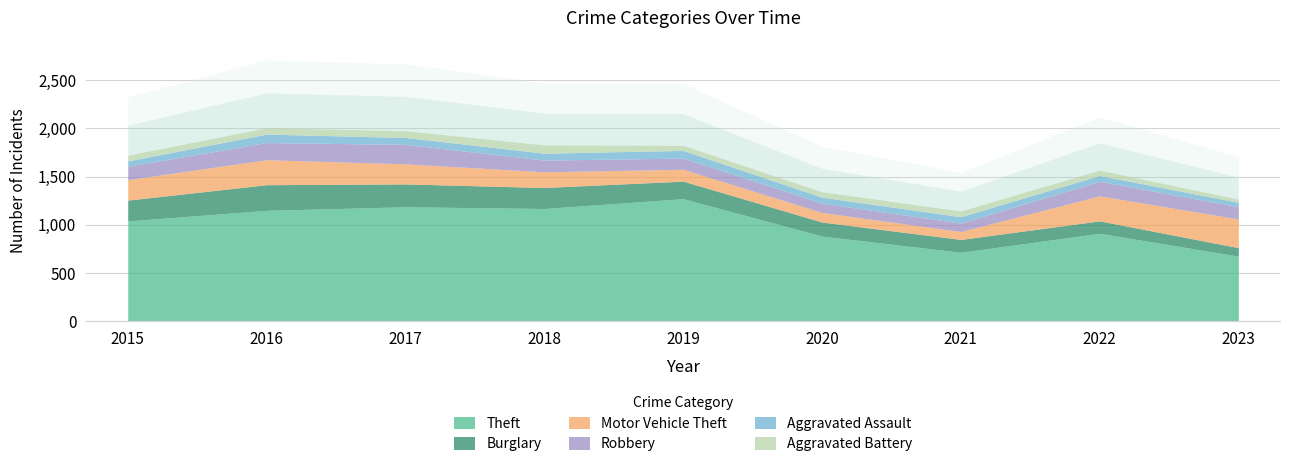

Rank the series at 2018 from highest to lowest value.

Theft, Burglary, Motor Vehicle Theft, Robbery, Aggravated Battery, Aggravated Assault